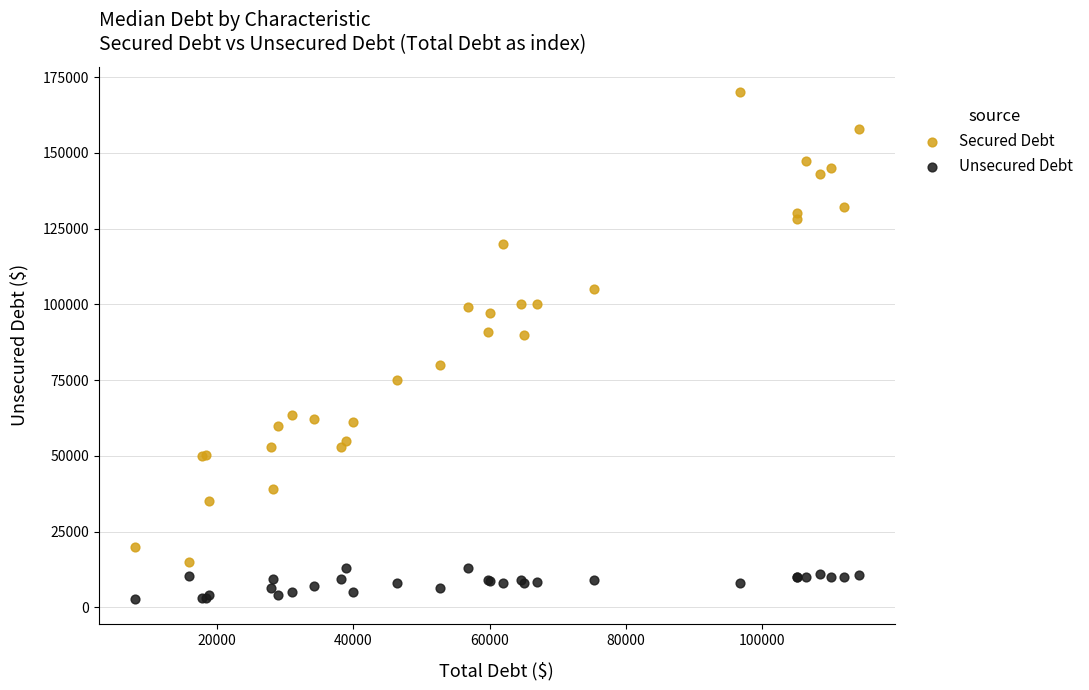

Which series contains the lowest Y value?

Unsecured Debt